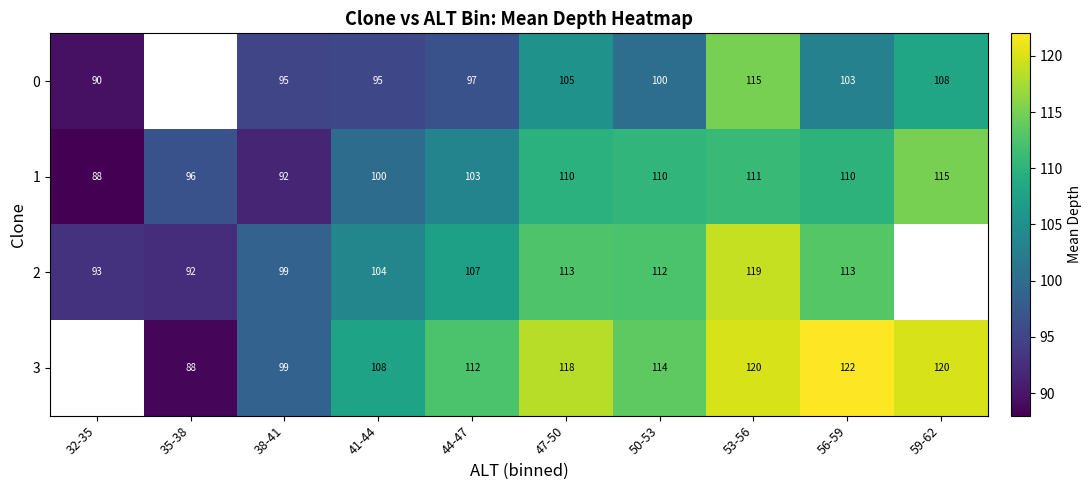

Count the number of categories in the chart.

10